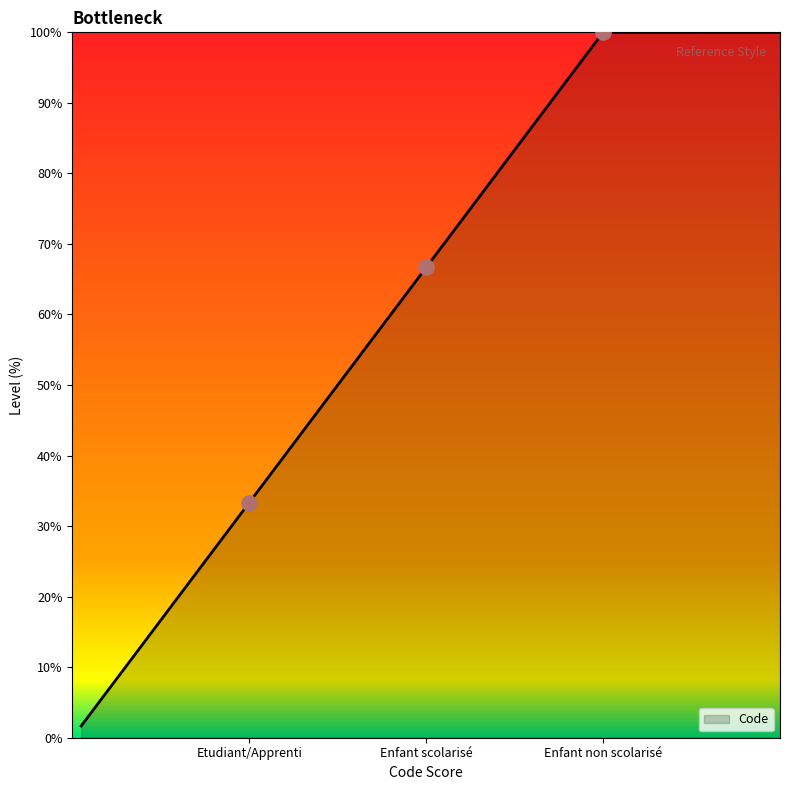

What is the change in value from Etudiant/Apprenti to Enfant scolarisé?

+33.3